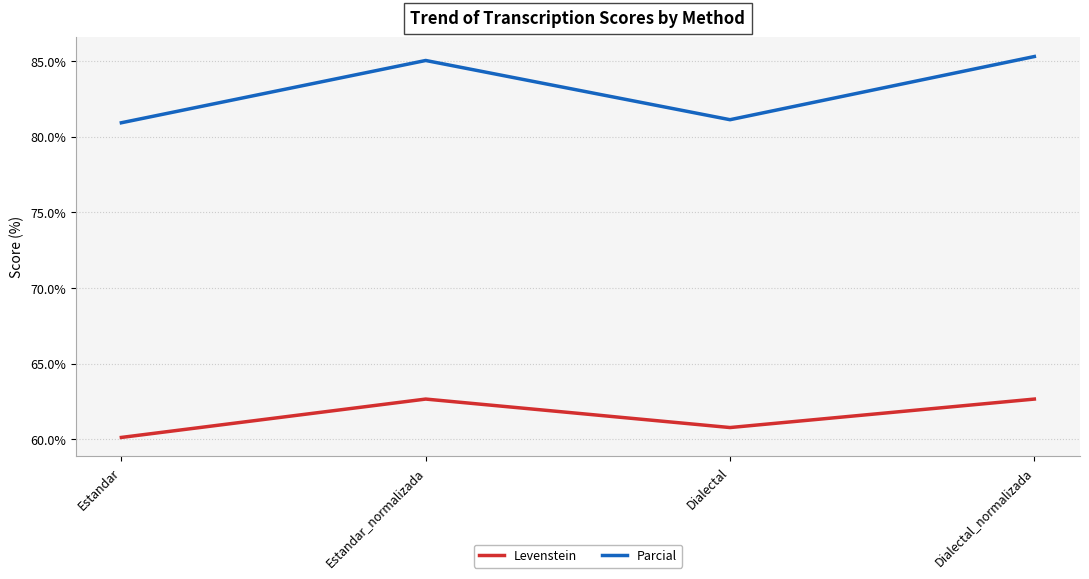

How many series are shown in this chart?

2